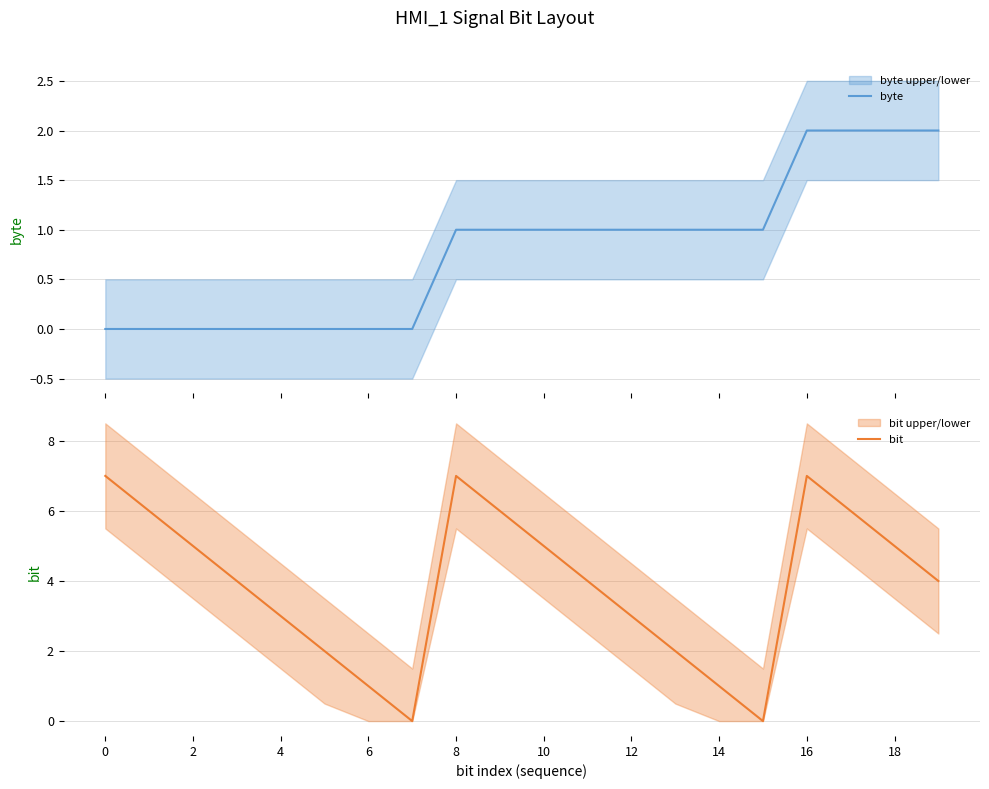

Between 12 and 14, which is larger?

12